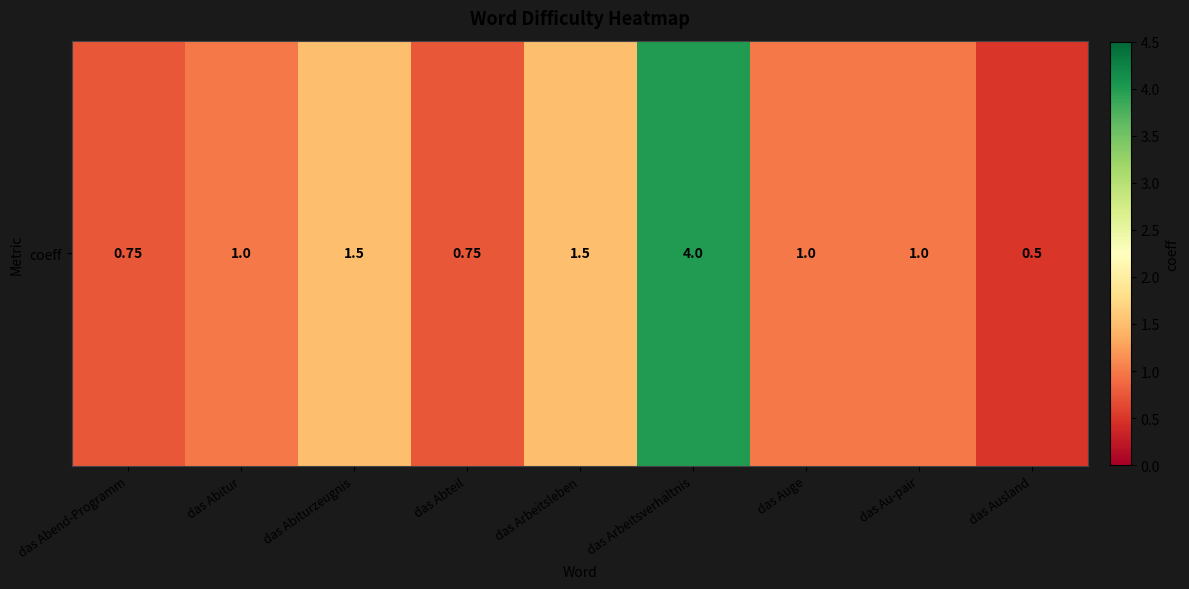

What value does the data have at das Ausland?

0.5